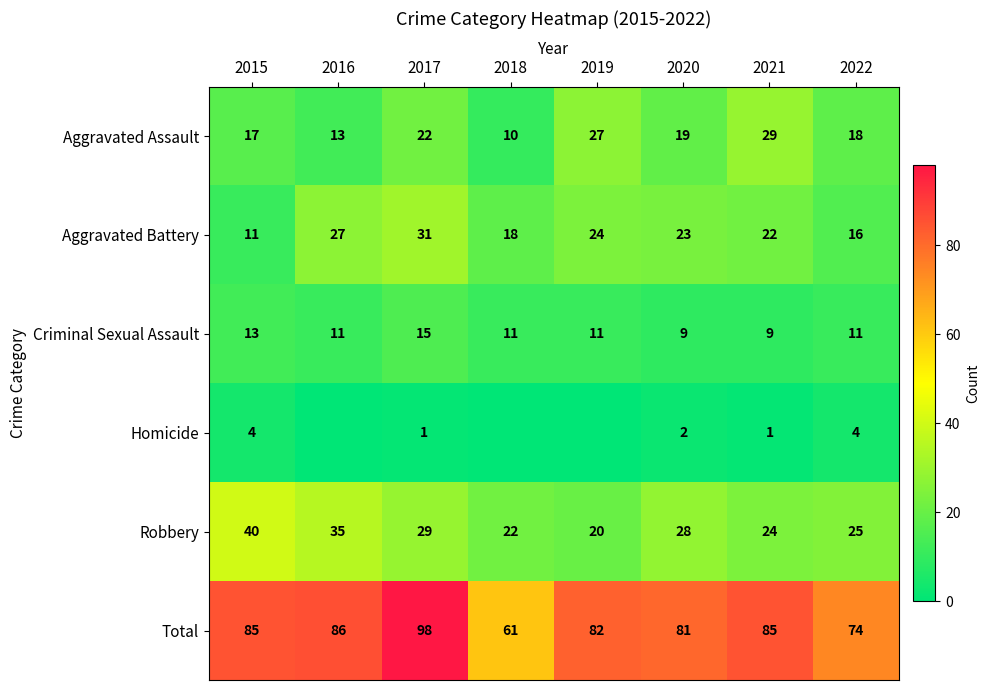

The Aggravated Battery series shows 18 at 2018. True or false?

True